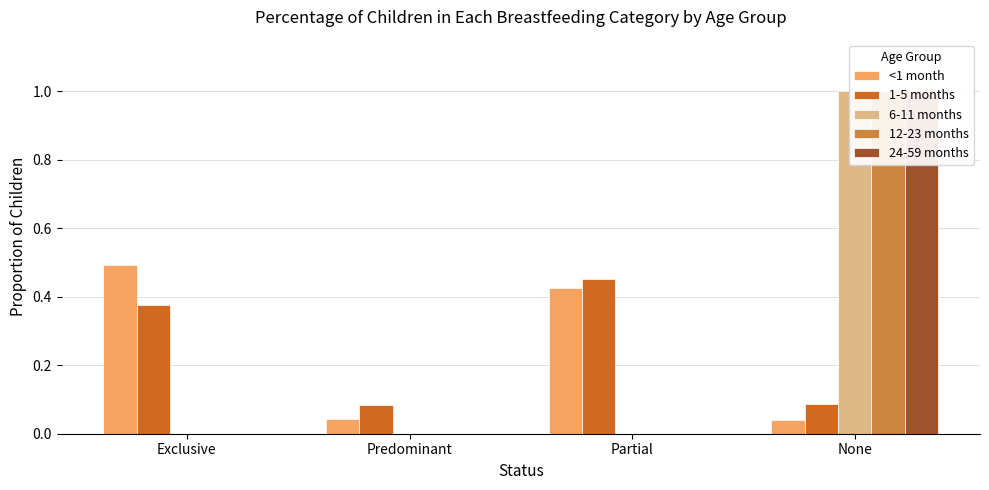

How many categories are shown in the chart?

4